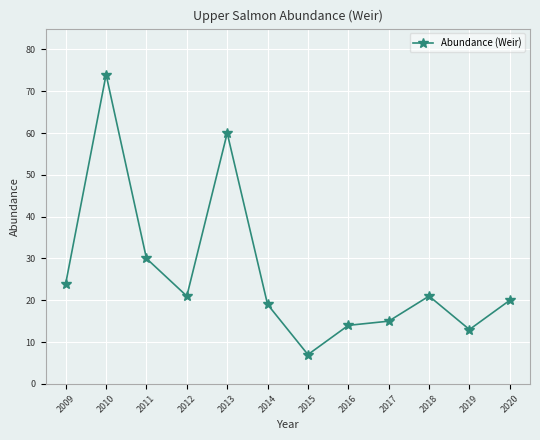

What is the difference between the maximum and minimum values?

67